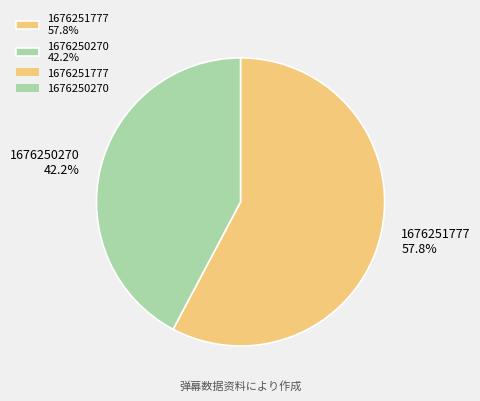

True or false: 1676250270 accounts for 42% of the total.

True